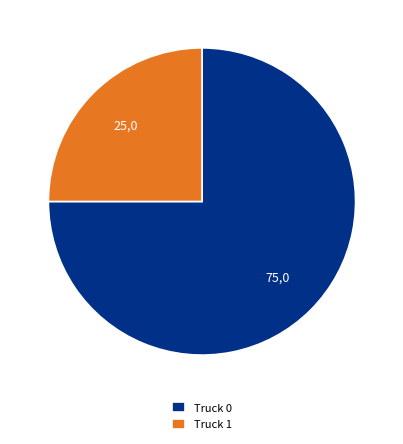

Rank the categories by value from highest to lowest.

Truck 0, Truck 1